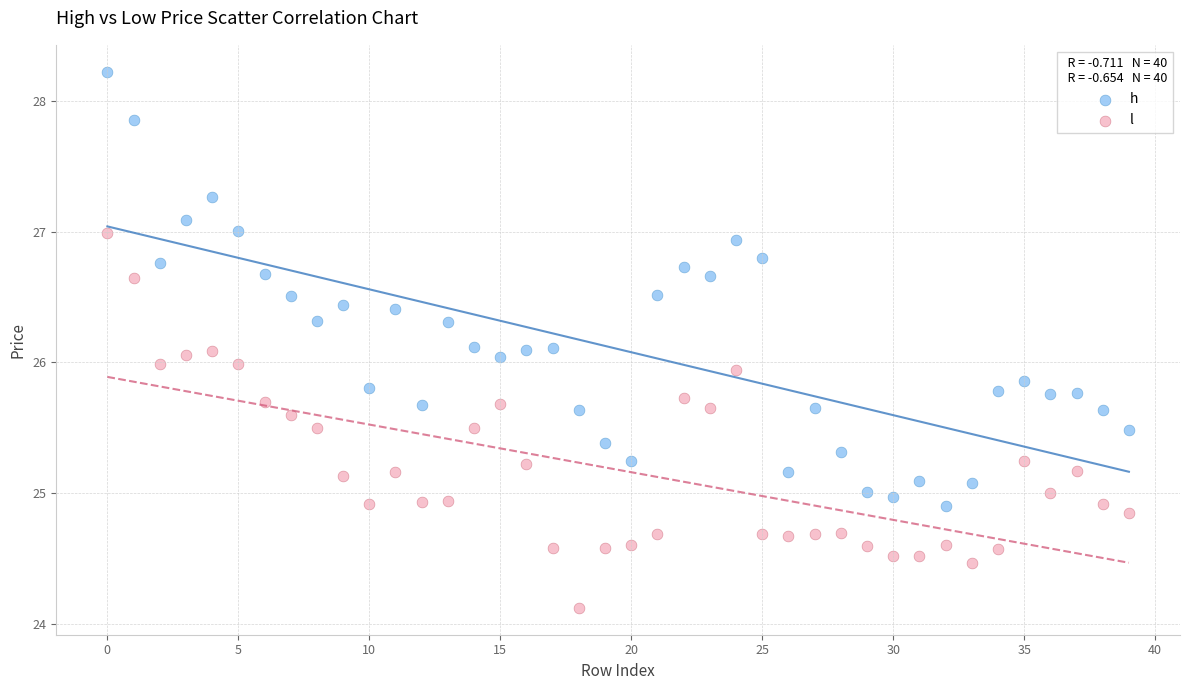

Which series contains the lowest Y value?

l